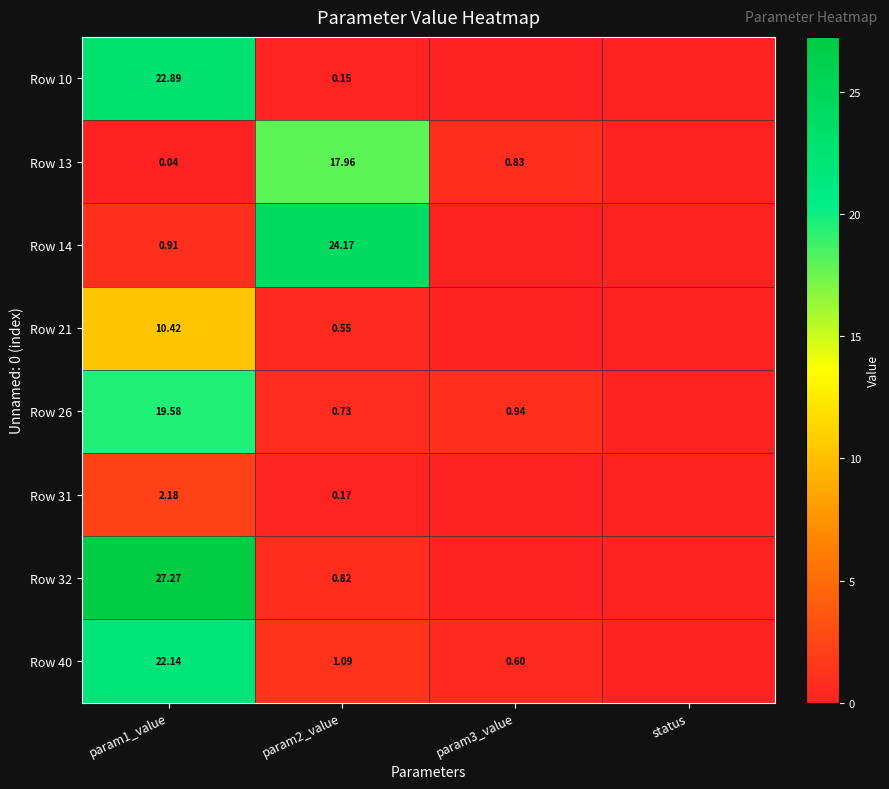

What is the spread (max minus min) of values at param1_value?

27.2